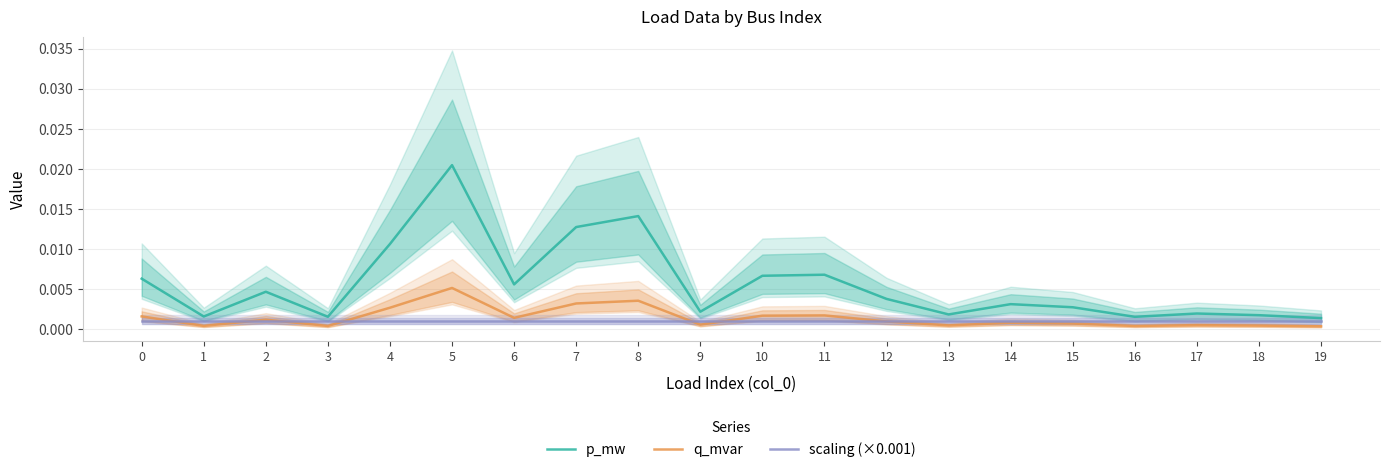

Is this an area chart (filled region under the line)?

No